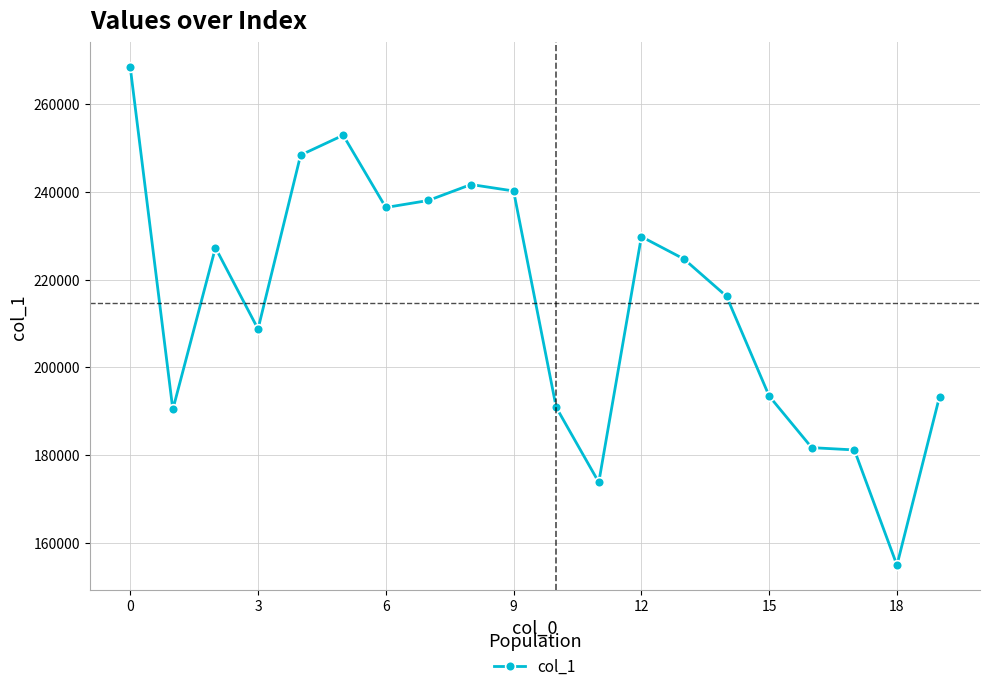

True or false: there are more than 1 points higher than both neighbors.

True